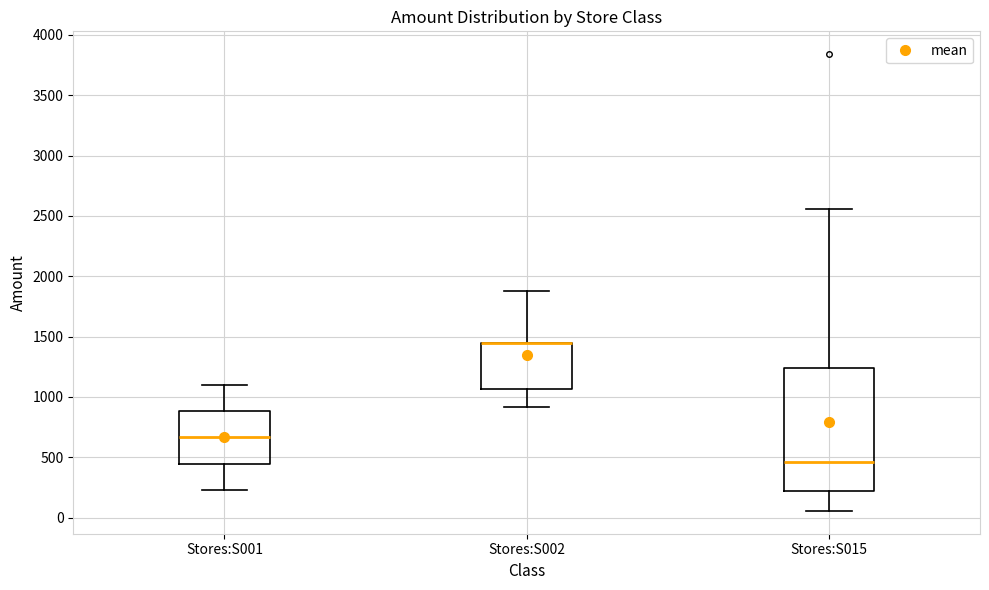

Reading left to right, read every box against the y-axis: the position of its median line, the range the box covers, and the ends of its whiskers. The values are not printed on the chart, so give them approximately, as read against the axis.

Stores:S001: median 650, box 450 to 900, whiskers 250 to 1100
Stores:S002: median 1450 (drawn on the box's upper edge), box 1050 to 1450, whiskers 900 to 1900
Stores:S015: median 450, box 200 to 1250, whiskers 50 to 2550